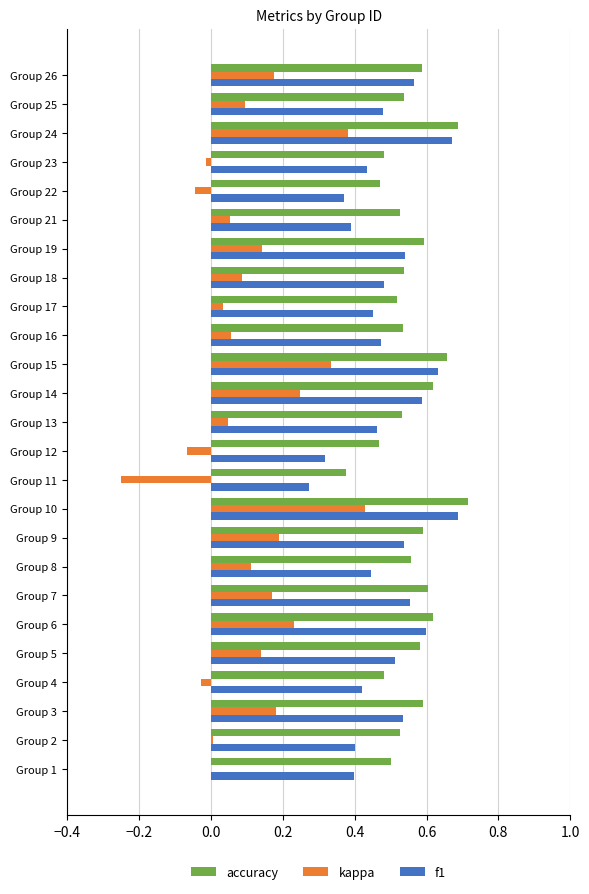

What are all the series names shown in the legend?

accuracy, kappa, f1